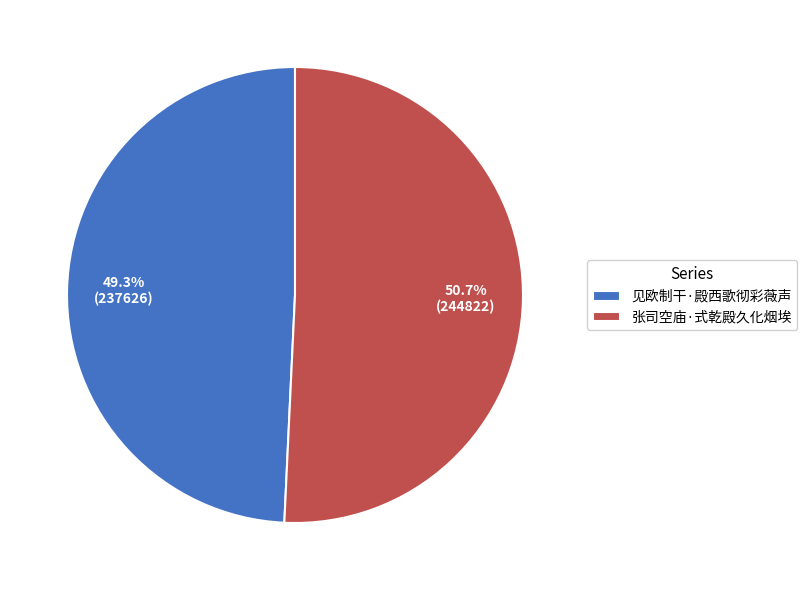

Which has a higher value, 见欧制干·殿西歌彻彩薇声 or 张司空庙·式乾殿久化烟埃?

张司空庙·式乾殿久化烟埃